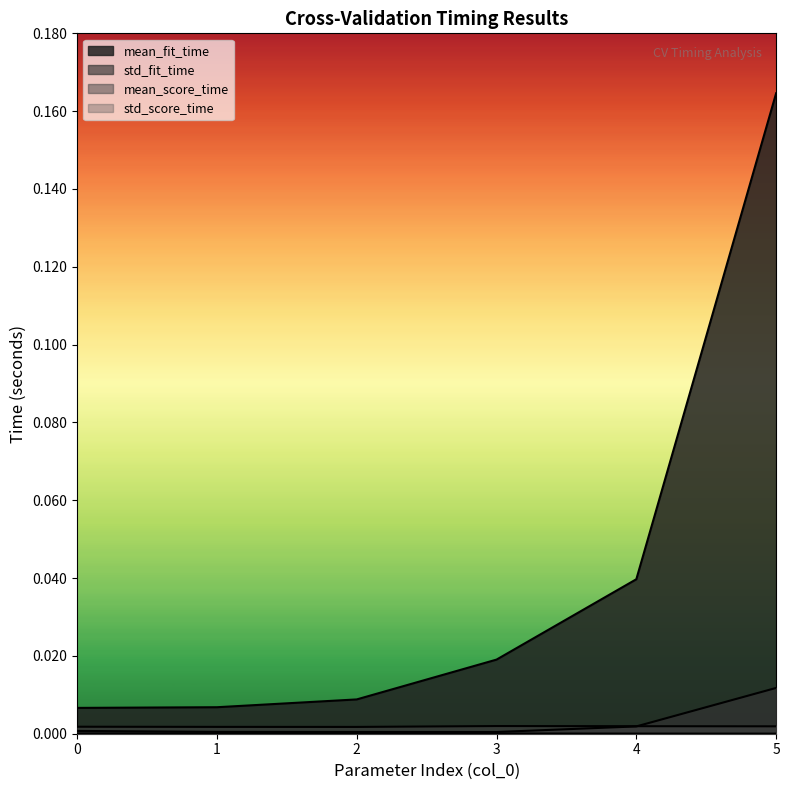

The value of mean_fit_time at 2 is 0.0. True or false?

False